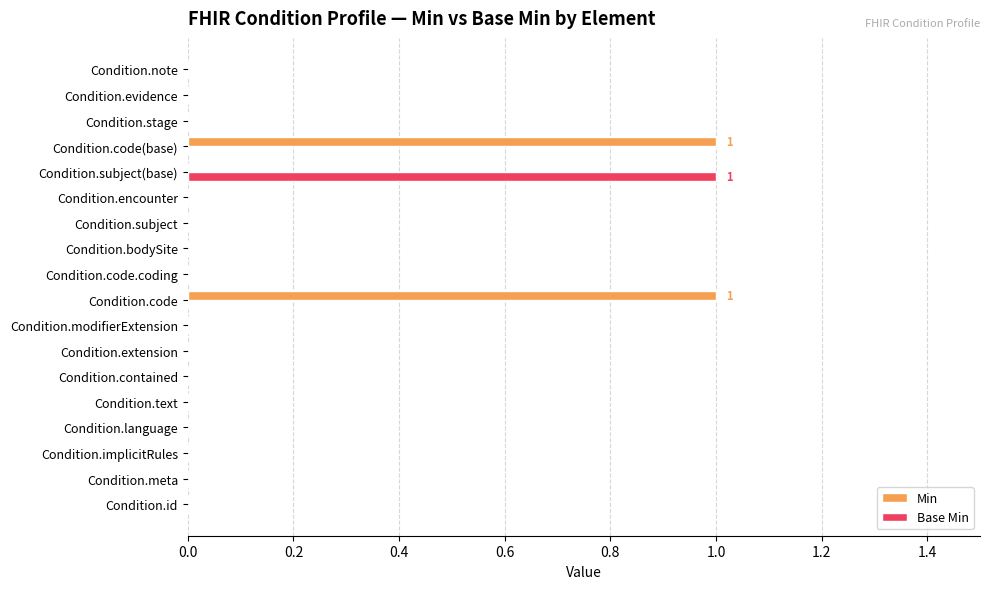

Which series changed the most between Condition.subject(base) and Condition.stage?

Base Min